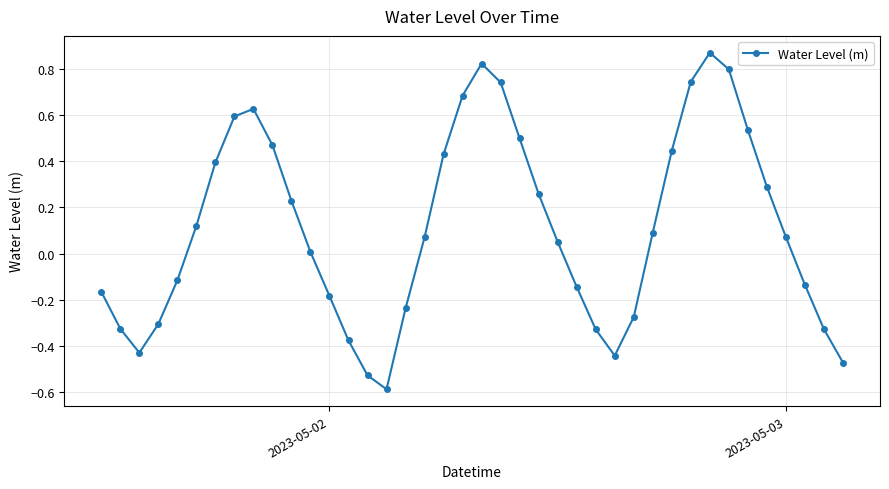

True or false: there are more than 2 points higher than both neighbors.

True